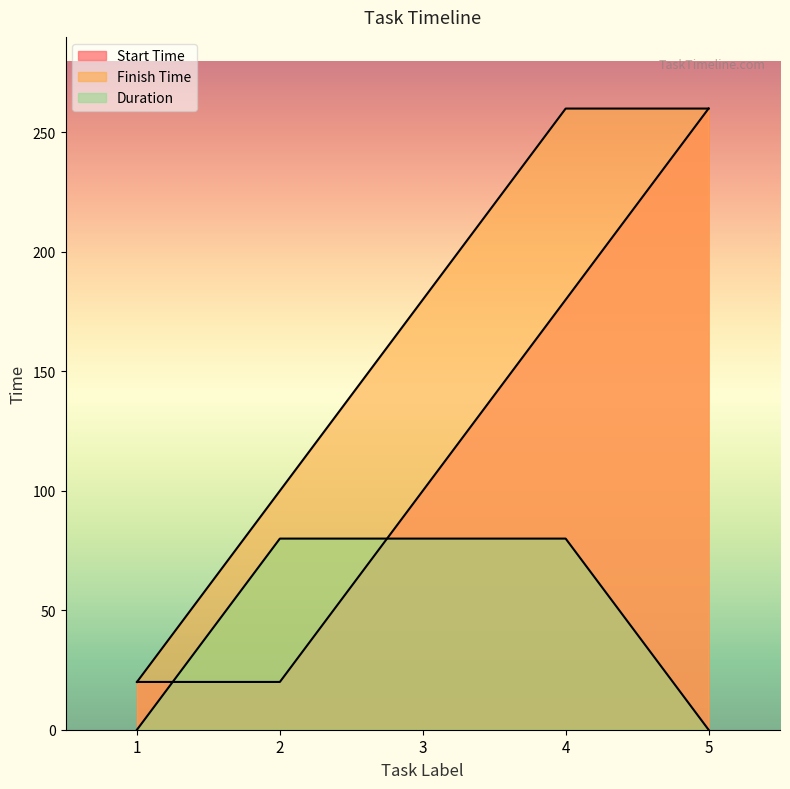

Reading left to right, transcribe all the data shown in this chart.

Start Time: 1=20	2=20	3=100	4=180	5=260
Finish Time: 1=20	2=100	3=180	4=260	5=260
Duration: 1=0	2=80	3=80	4=80	5=0